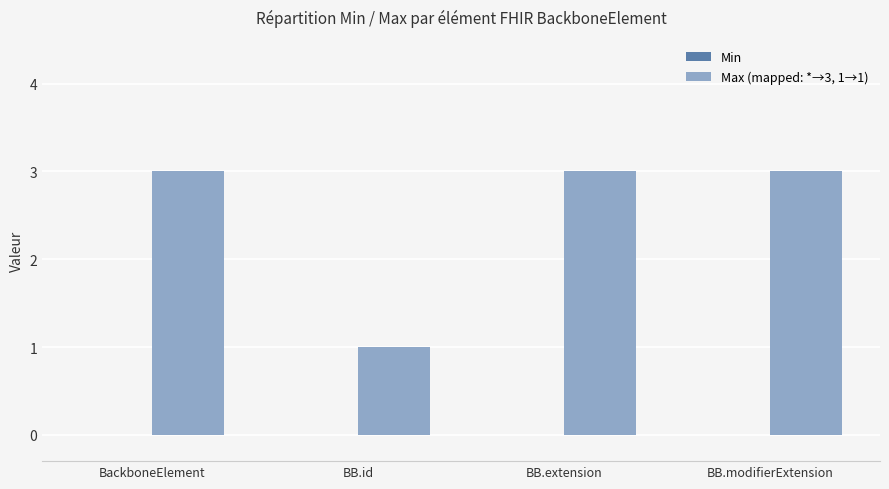

What is the label of the 1st bar from the left?

BackboneElement